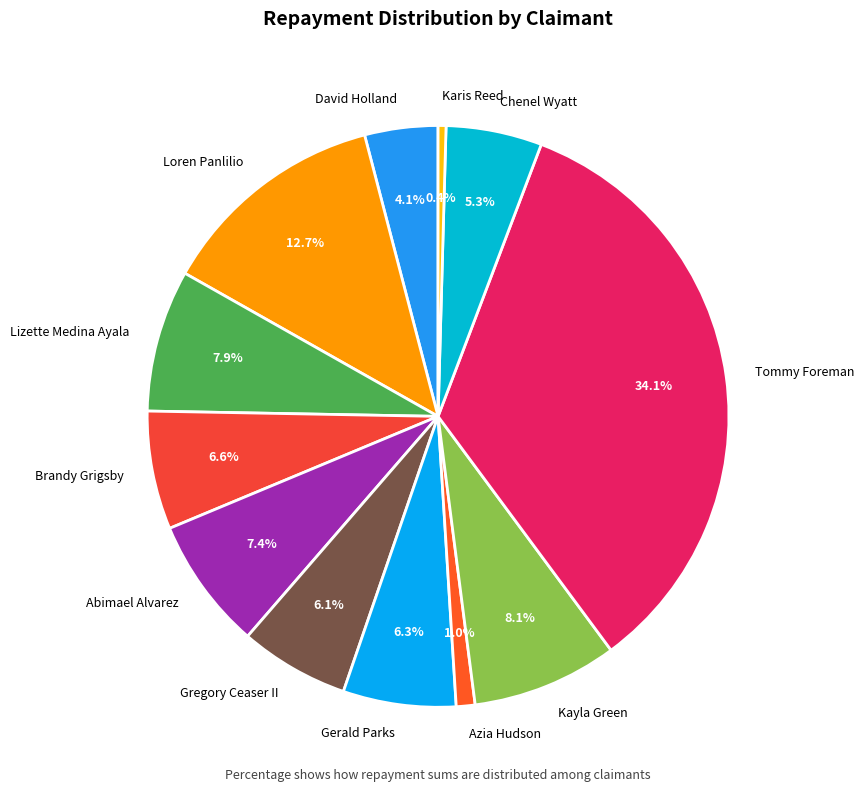

Is the sum of Gregory Ceaser II and Brandy Grigsby greater than half?

No